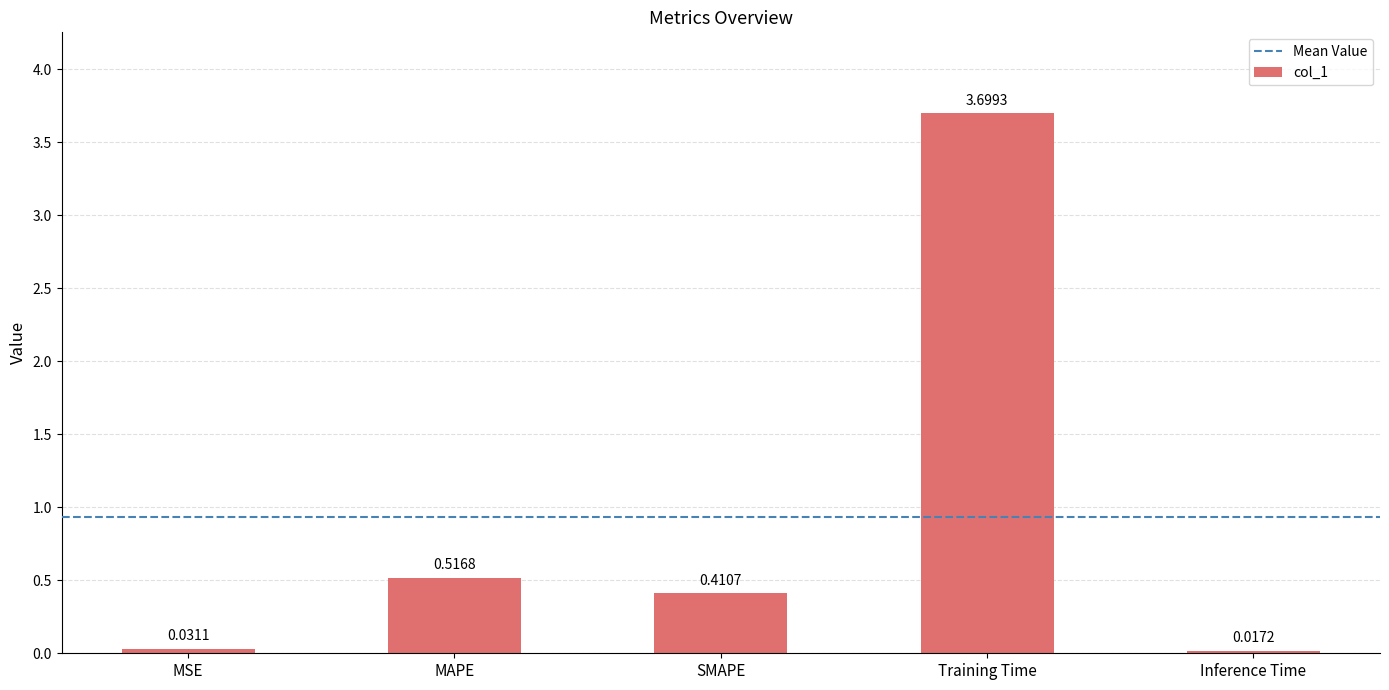

Is it true that the value at MAPE is 0.7?

False